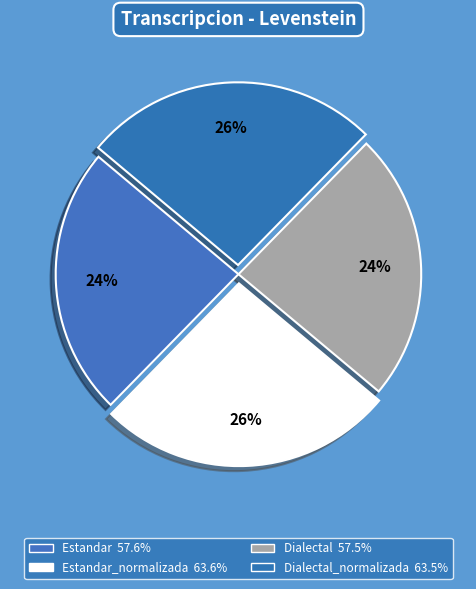

Count the number of slices in the pie.

4